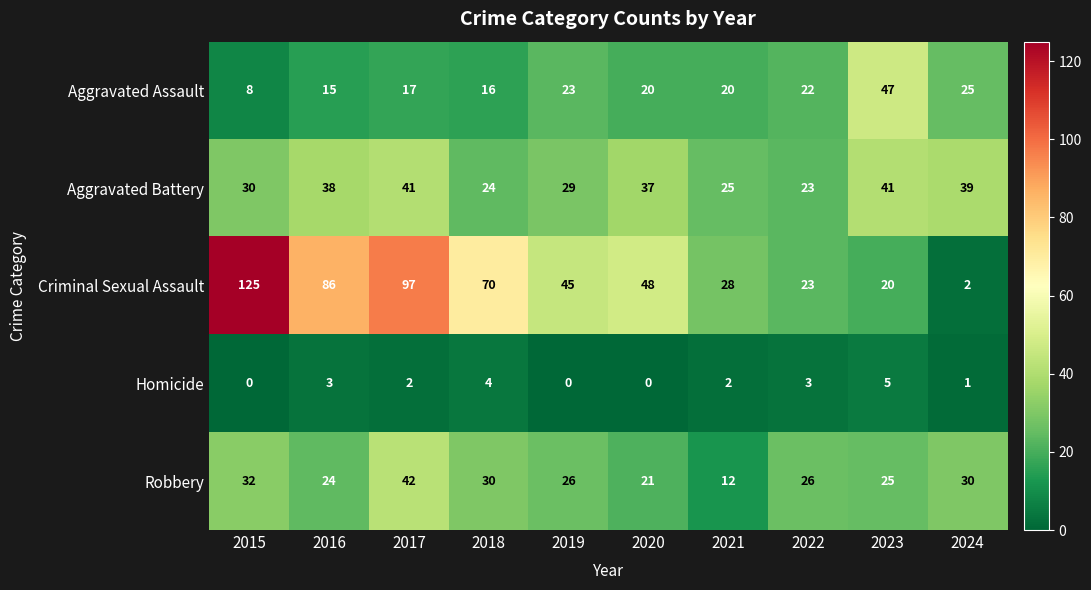

What is the difference between the maximum and minimum values in the Criminal Sexual Assault series?

123